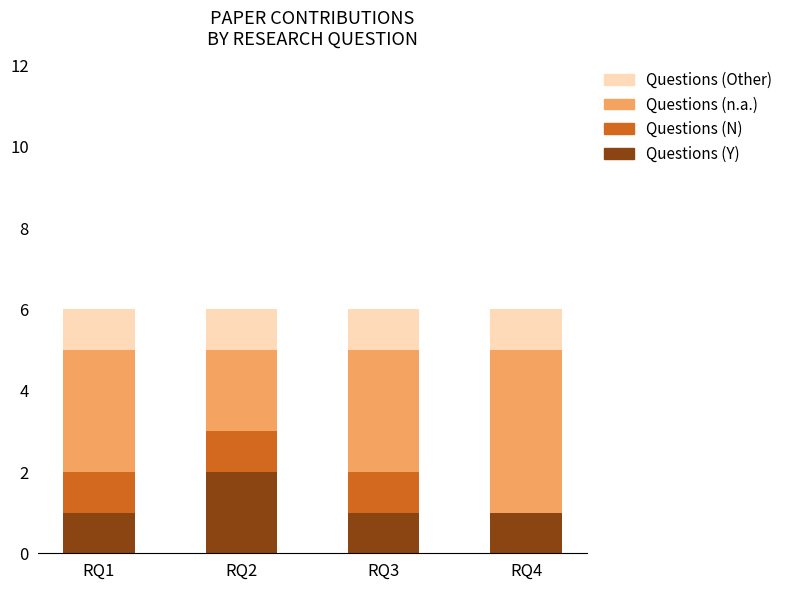

Does the chart contain stacked bars?

Yes